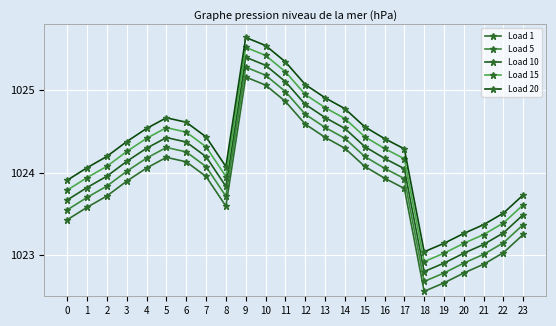

Rank the categories by Load 5 value from lowest to highest.

18, 19, 20, 21, 22, 23, 0, 1, 8, 2, 17, 3, 16, 7, 4, 15, 6, 5, 14, 13, 12, 11, 10, 9